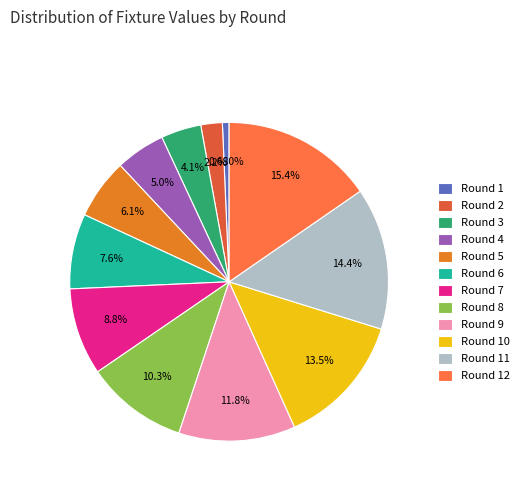

Combined, do Round 2 and Round 9 account for over 50%?

No